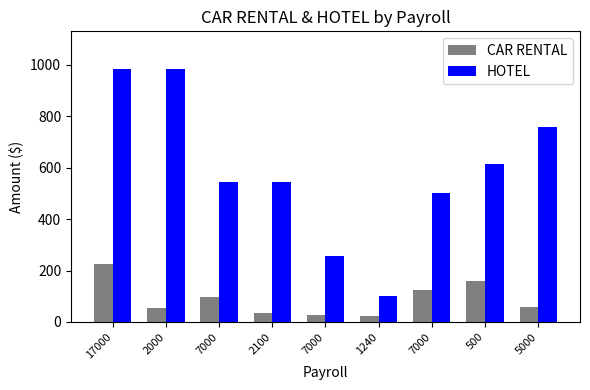

Reading left to right, transcribe all the data shown in this chart.

CAR RENTAL: 17000=223.6	2000=55.0	7000=96.0	2100=34.0	7000=26.0	1240=25.0	7000=125.0	500=160.0	5000=60.0
HOTEL: 17000=982.2	2000=982.2	7000=543.0	2100=543.0	7000=254.7	1240=100.5	7000=502.6	500=614.3	5000=759.5